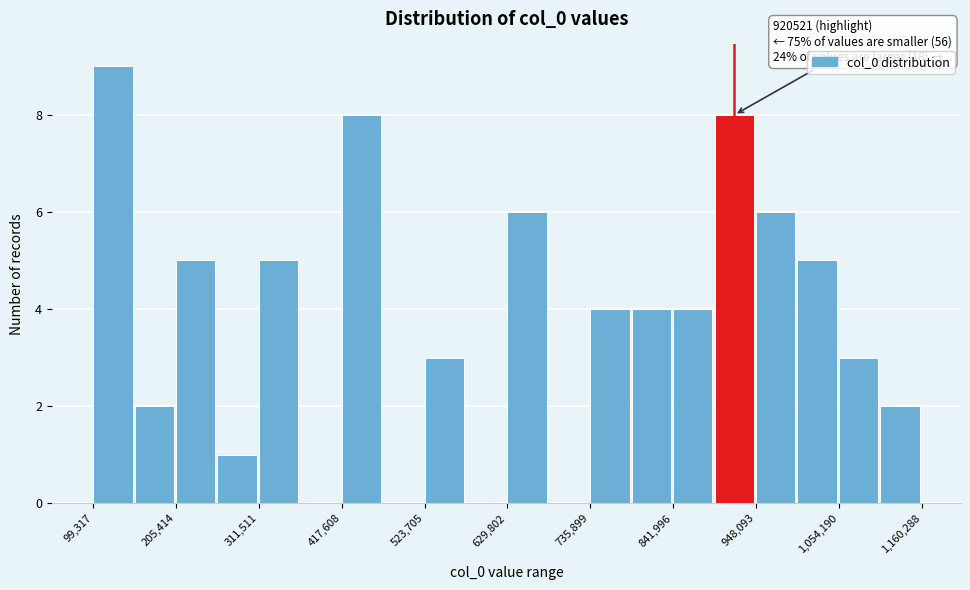

Read against the x-axis, roughly where is the centre of the tallest bar?

120000